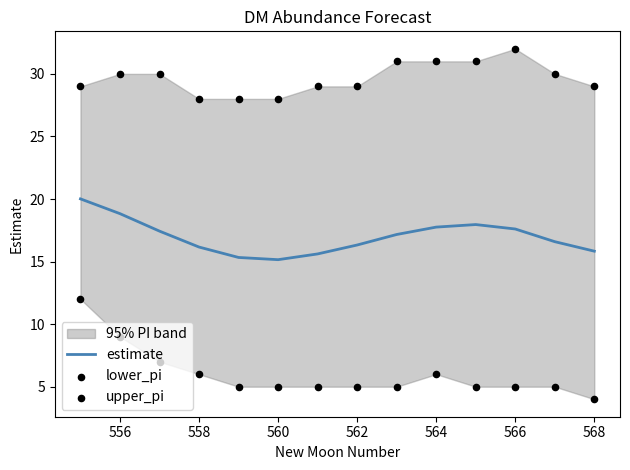

Which series has the largest total across all categories?

upper_pi